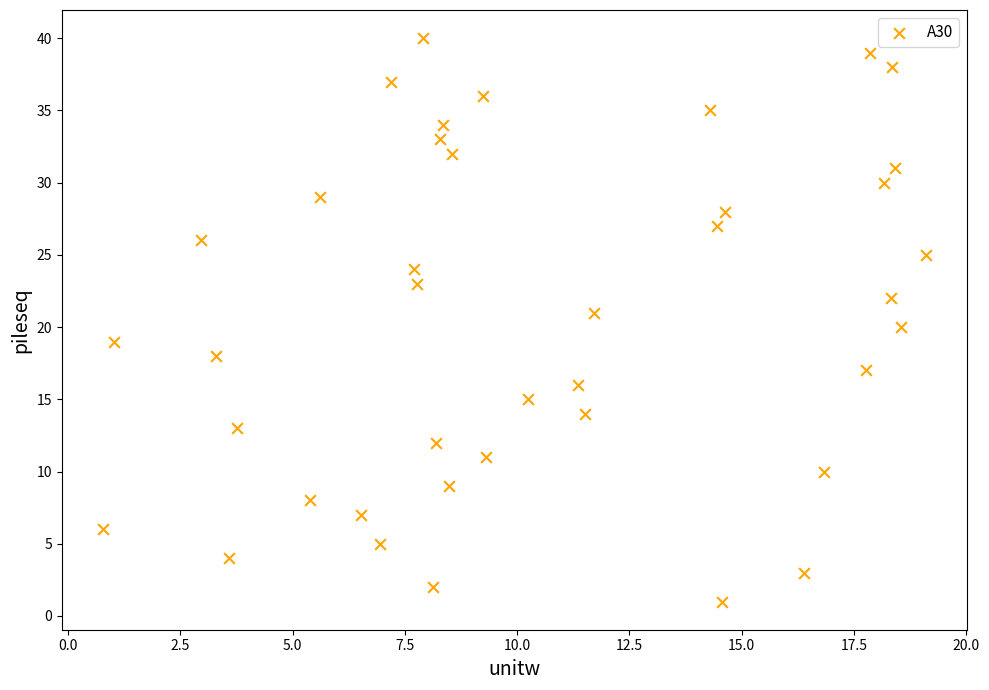

What is the range of Y values (max minus min)?

39